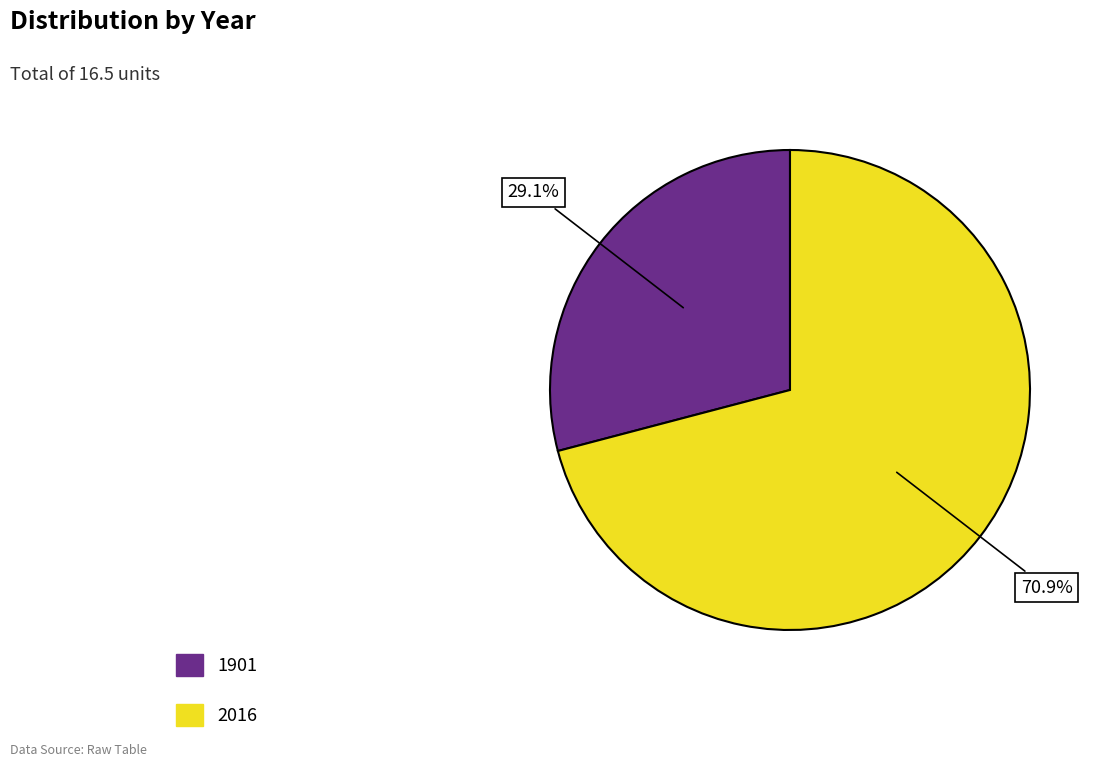

Count the number of slices in the pie.

2